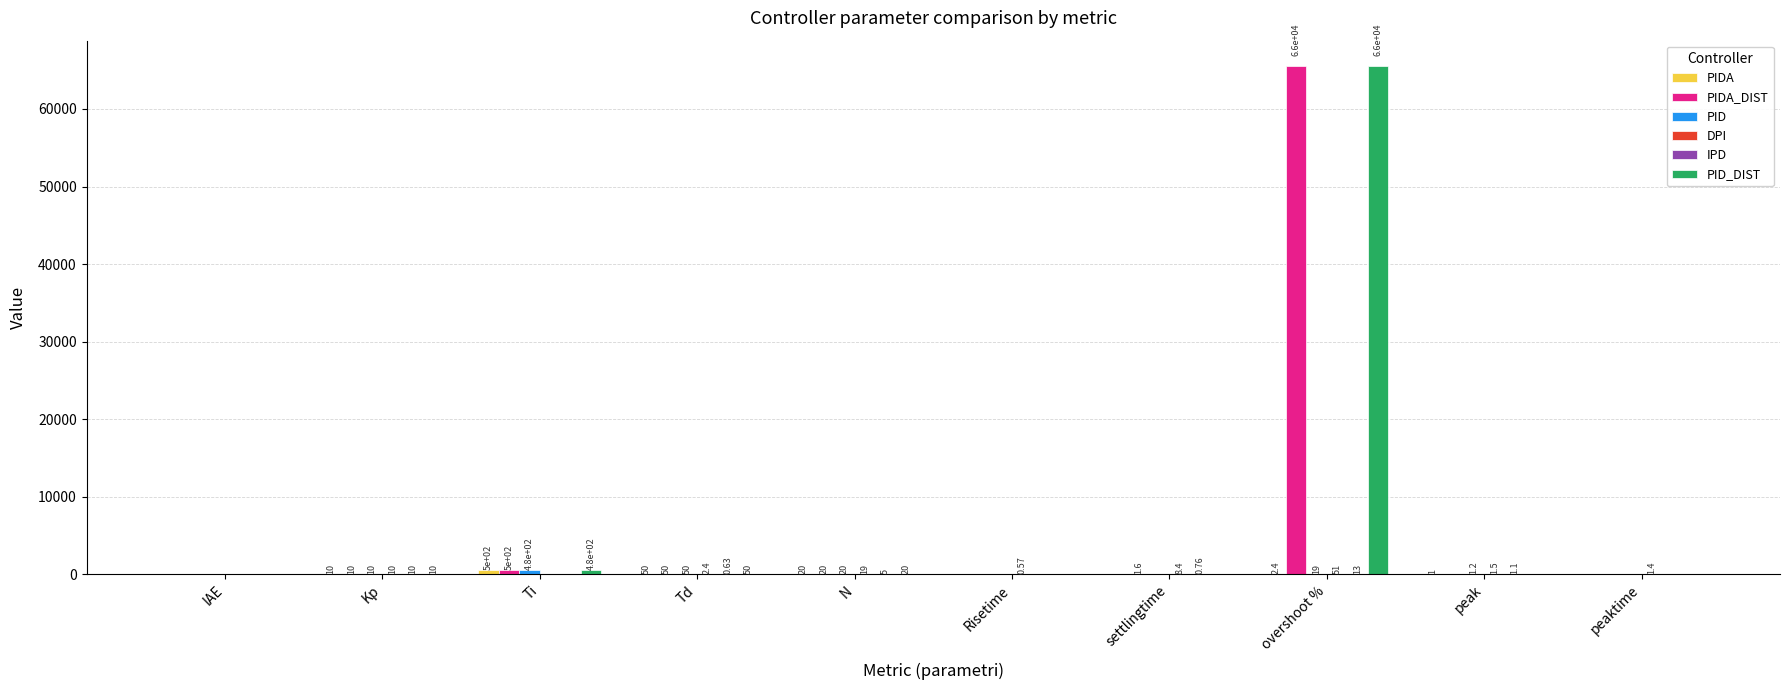

At which category is the sum across all series the highest?

overshoot %